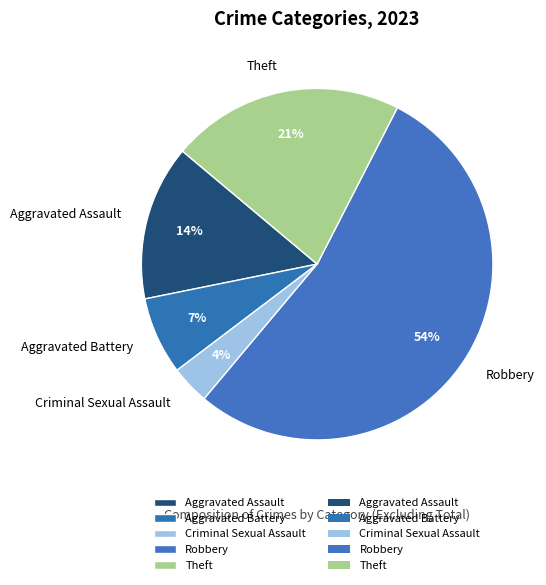

How many segments does this pie chart have?

5